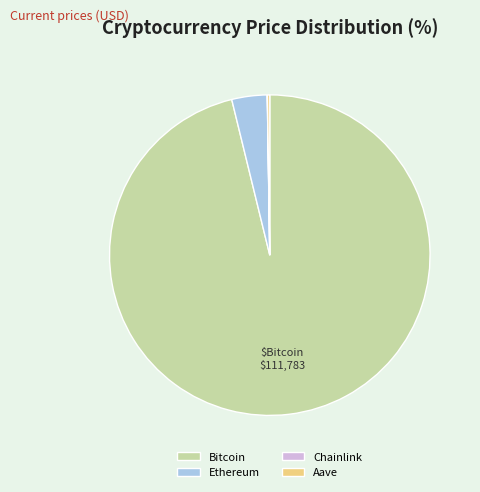

The Bitcoin slice represents 84% of the pie. True or false?

False